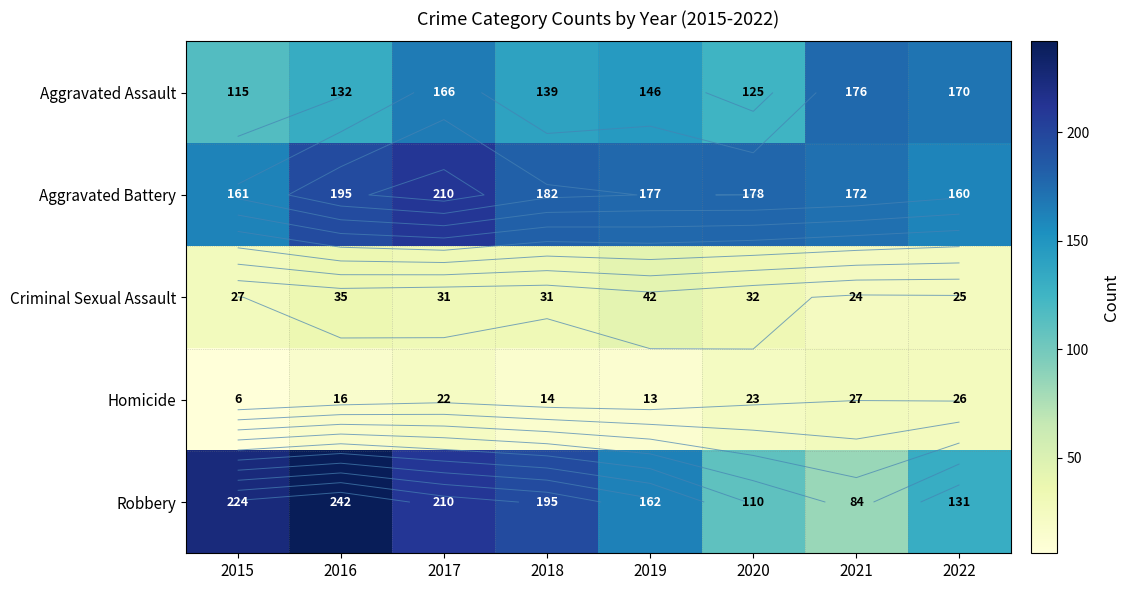

Where does the Criminal Sexual Assault series first go above 31?

2016